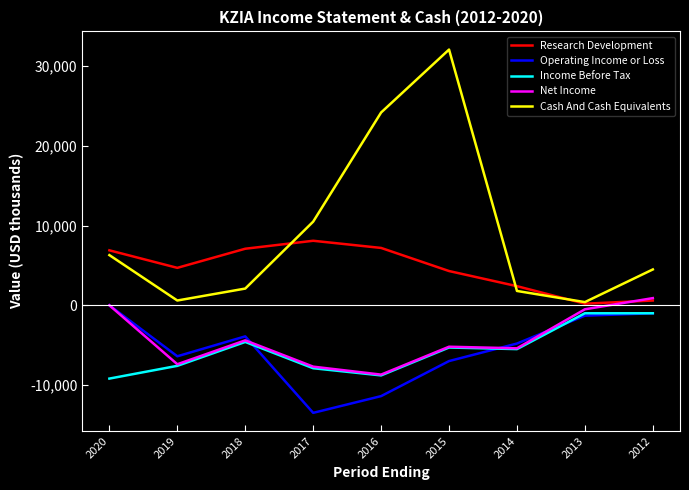

Which series has the largest range (max minus min)?

Cash And Cash Equivalents